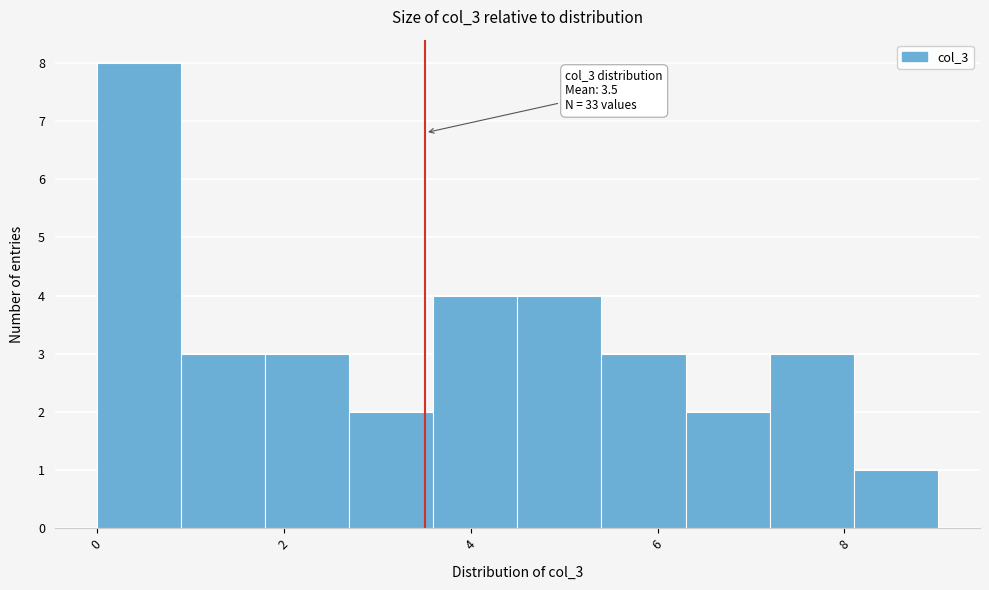

Which range on the x-axis has the tallest bar?

0.0 to 0.9